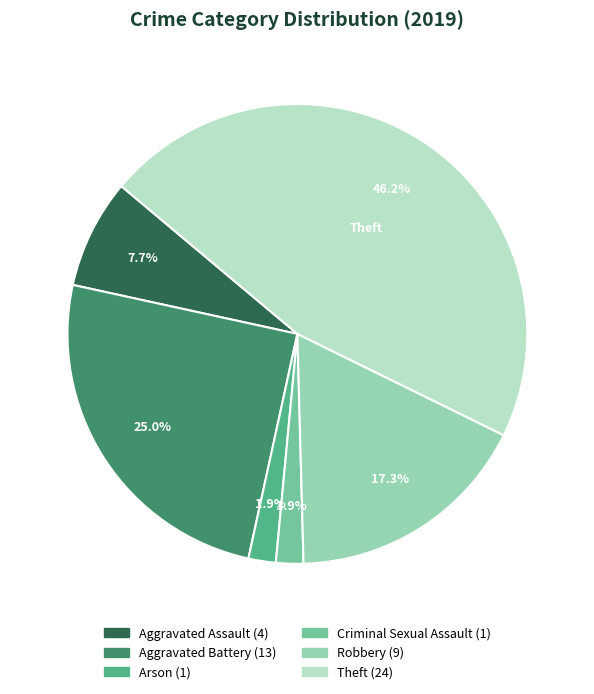

Is there any slice that represents more than half of the pie?

No